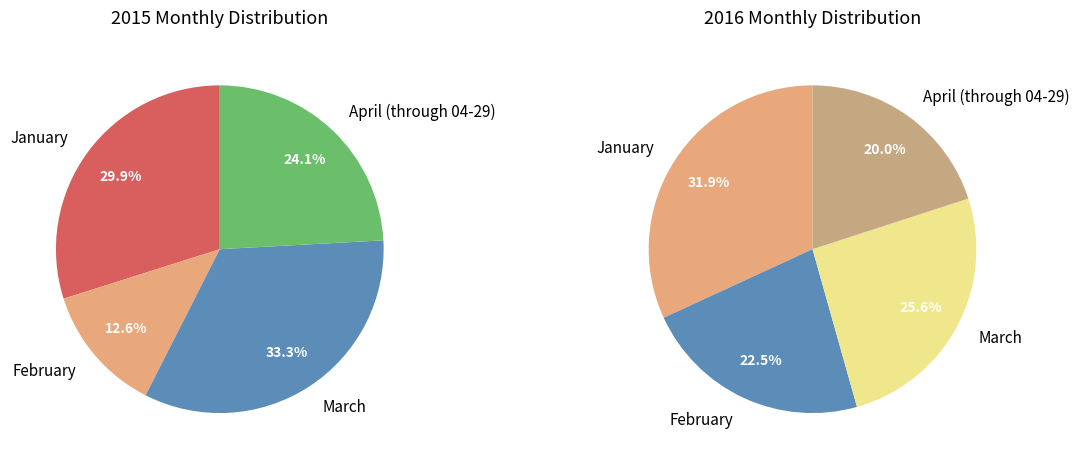

Is it true that January is 30% of the pie?

True